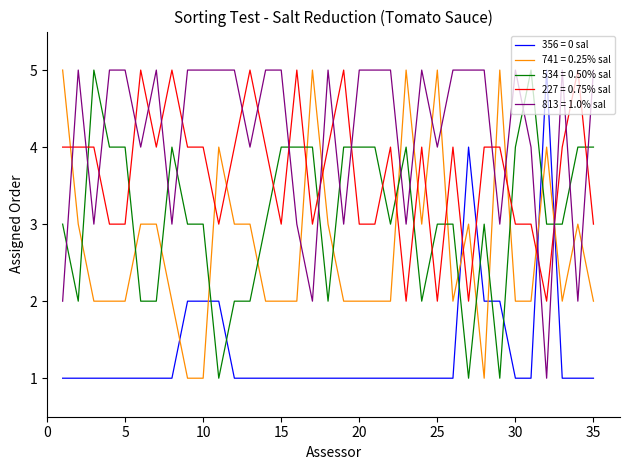

Count the number of categories in the chart.

35